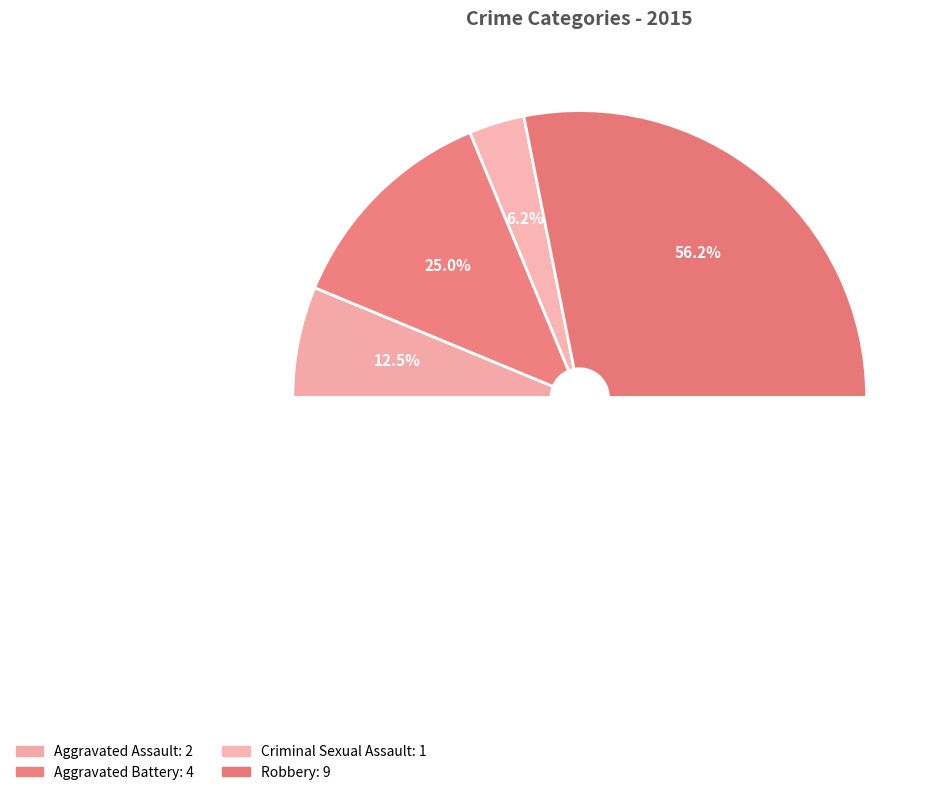

To the nearest percent, what percentage of the pie is Aggravated Assault?

12%